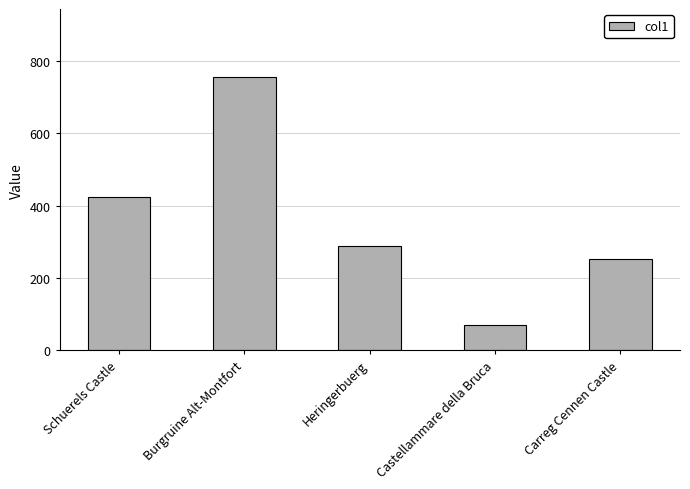

What position from the left is Carreg Cennen Castle?

5